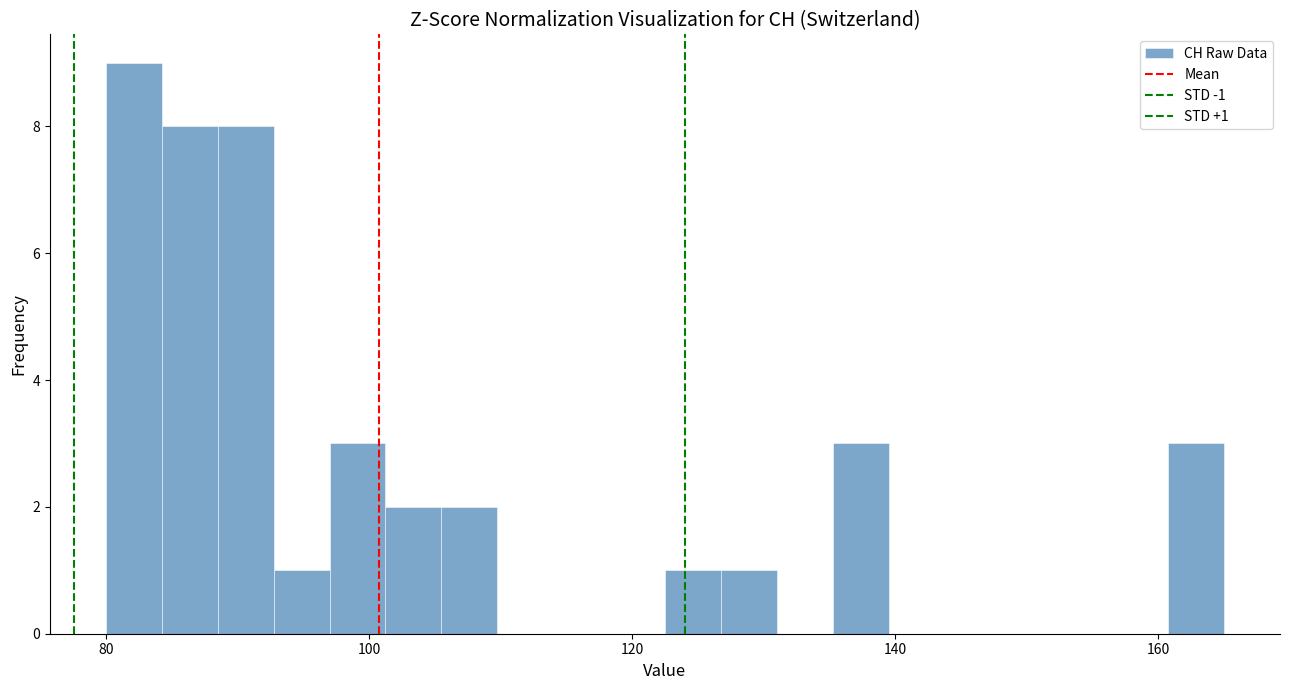

Read against the x-axis, roughly where is the centre of the tallest bar?

82